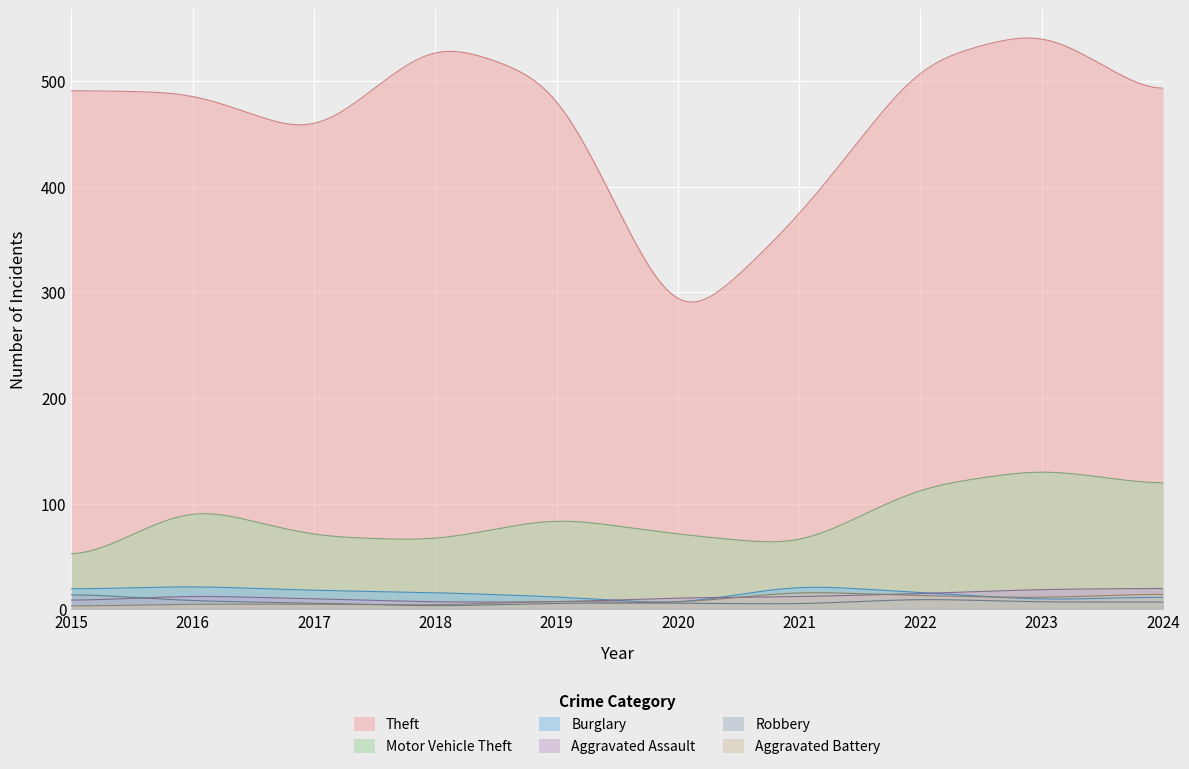

Which series has the widest spread of values?

Theft